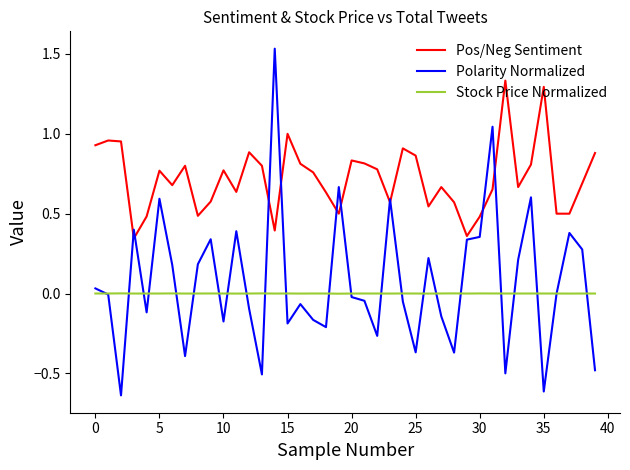

Count the number of data series in this chart.

3